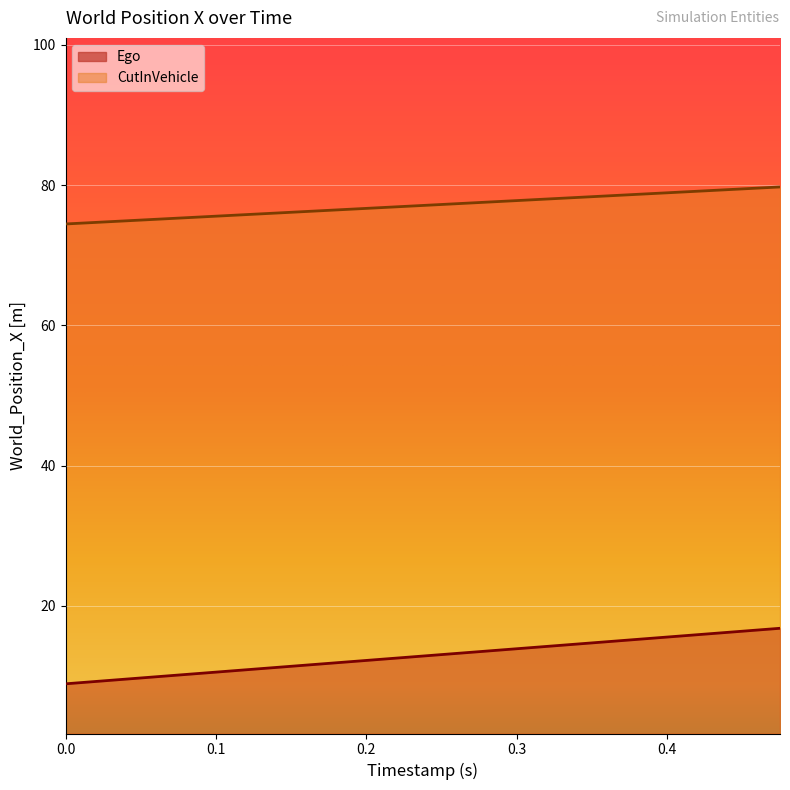

What is the total value across all series at 0.325?

92.4